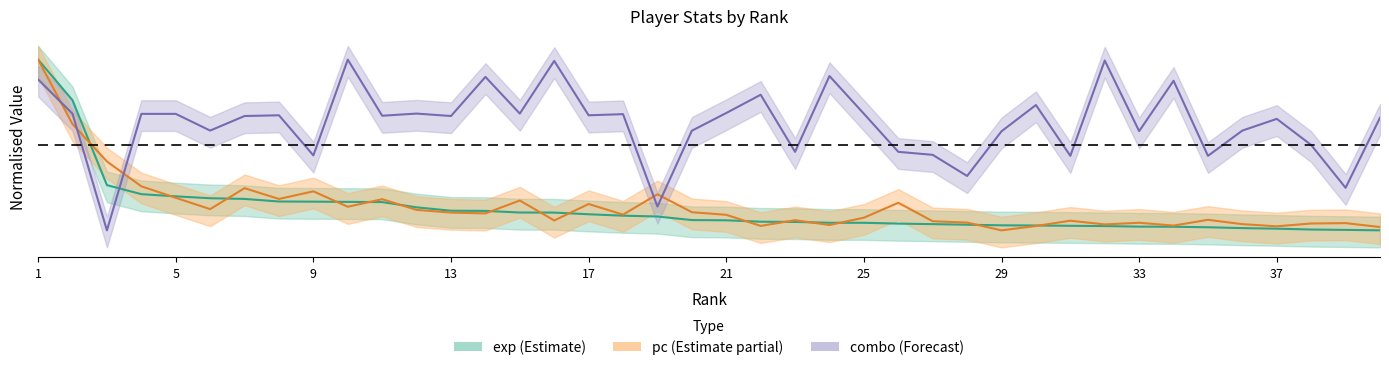

What is the minimum value shown in the chart?

-0.5